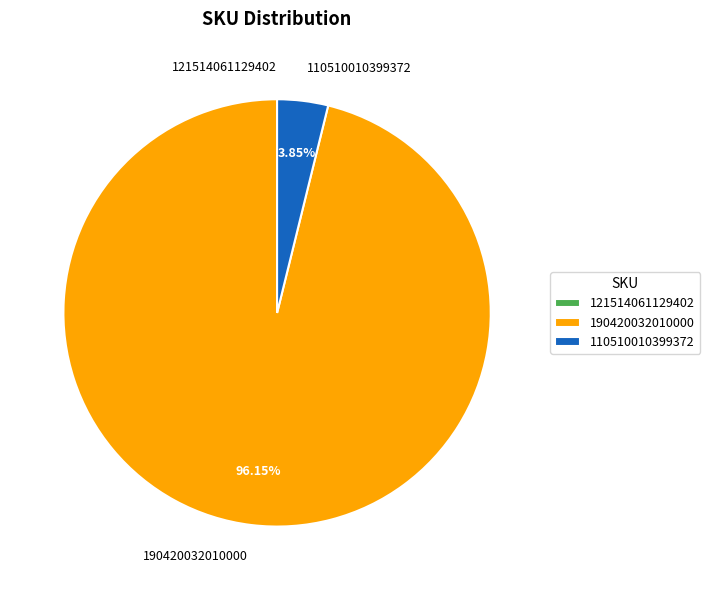

Which has a higher value, 190420032010000 or 110510010399372?

190420032010000